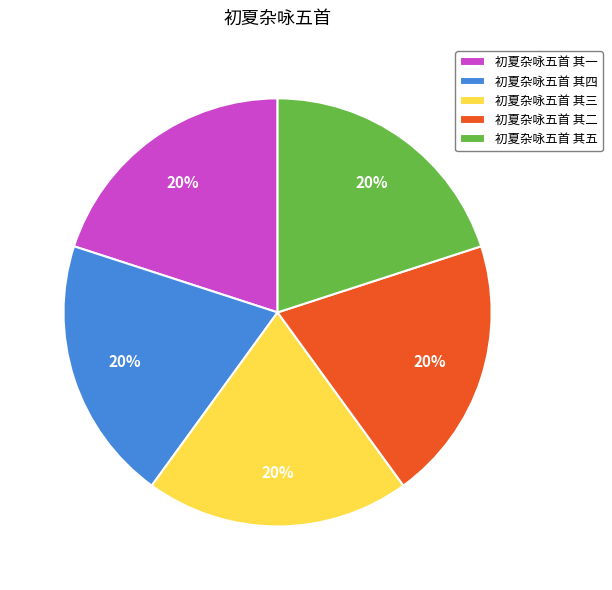

Is the sum of 初夏杂咏五首 其四 and 初夏杂咏五首 其五 greater than half?

No